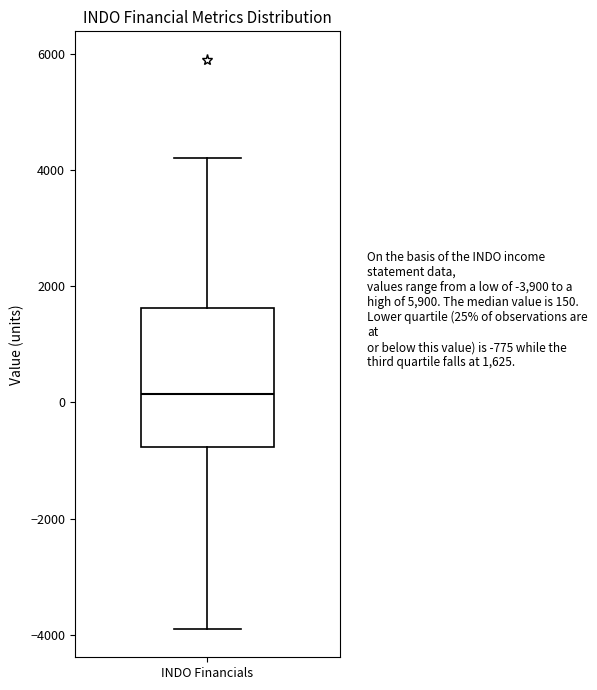

Where does the lower whisker of the box for INDO Financials end on the y-axis? The values are not printed on the chart, so give them approximately, as read against the axis.

-3800